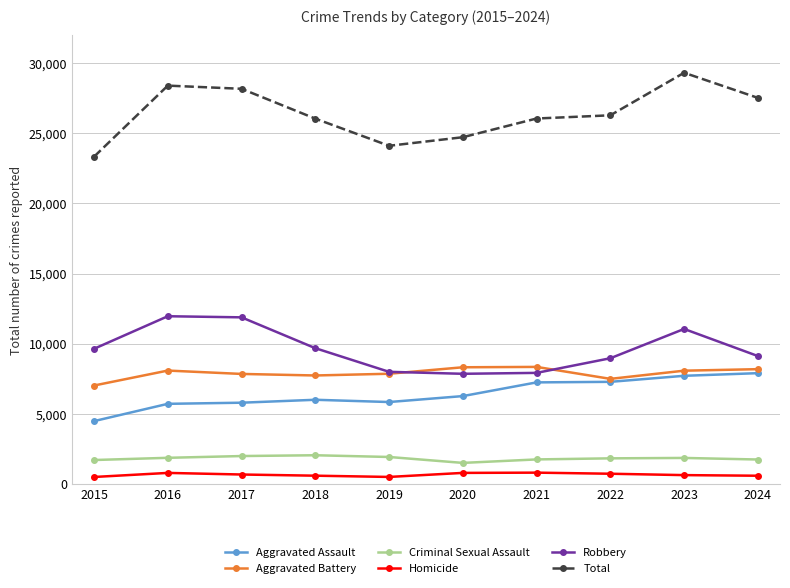

Which label corresponds to the largest value in the chart?

2023